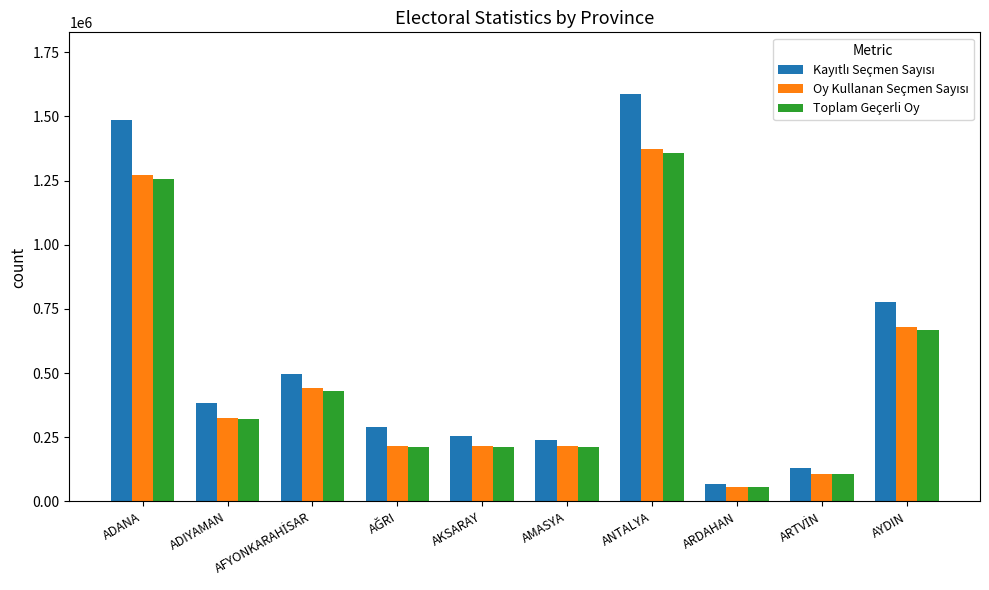

What is the label of the 9th bar from the right?

ADIYAMAN